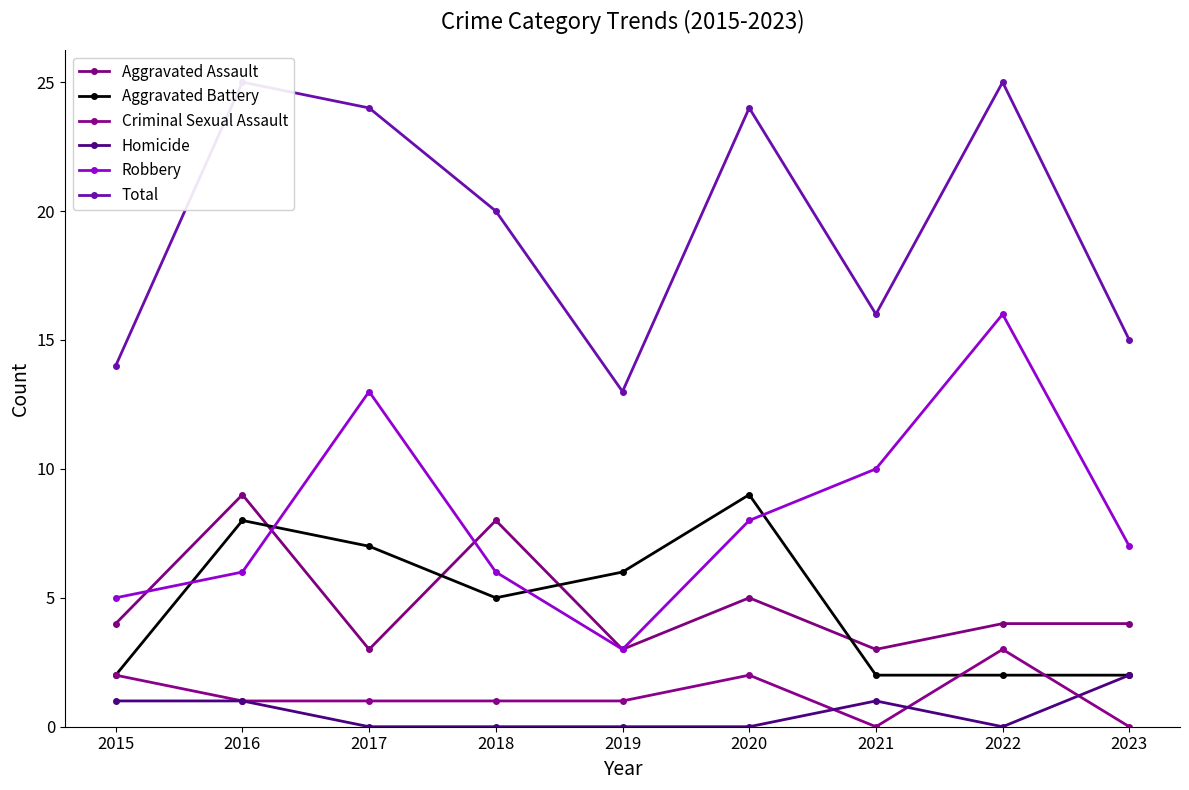

Where is Criminal Sexual Assault nearest to the value 1?

2016